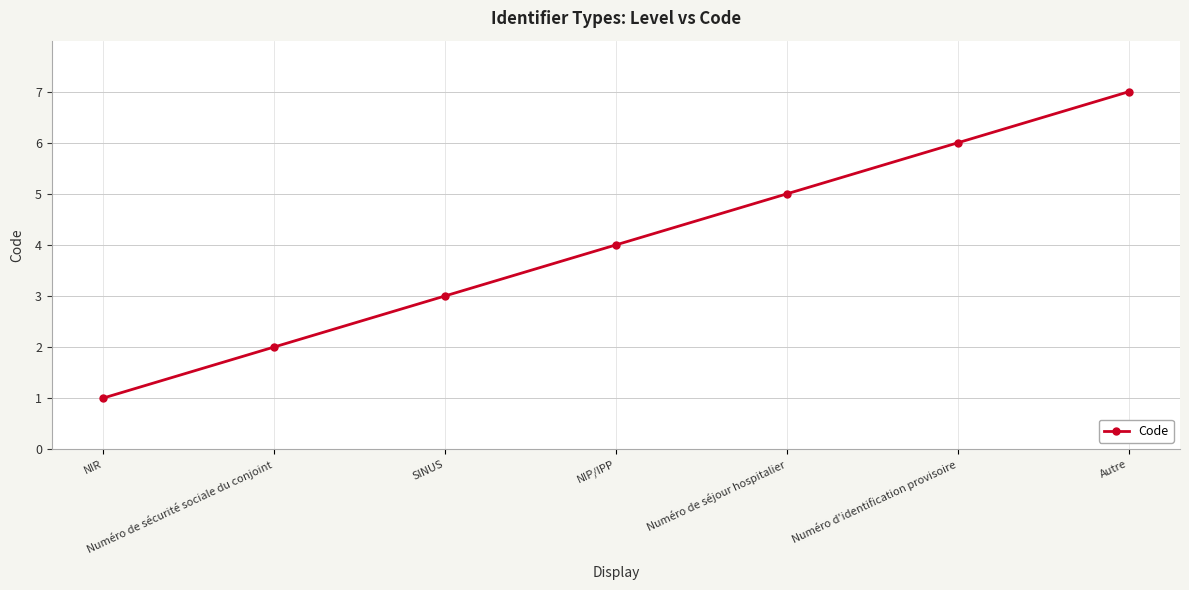

True or false: the data shows 3 at SINUS.

True